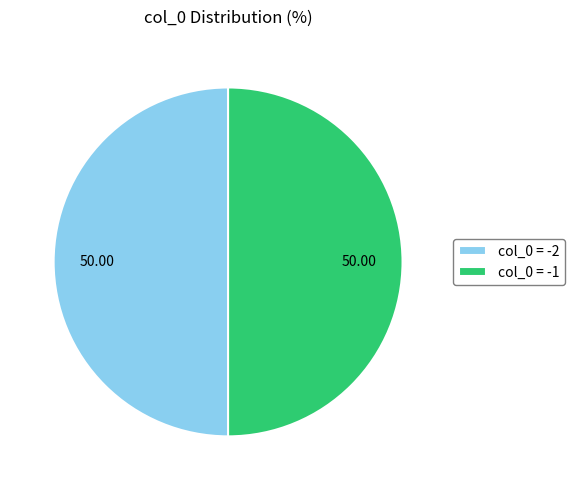

Approximately how many times larger is the value at col_0 = -1 compared to col_0 = -2?

1.0